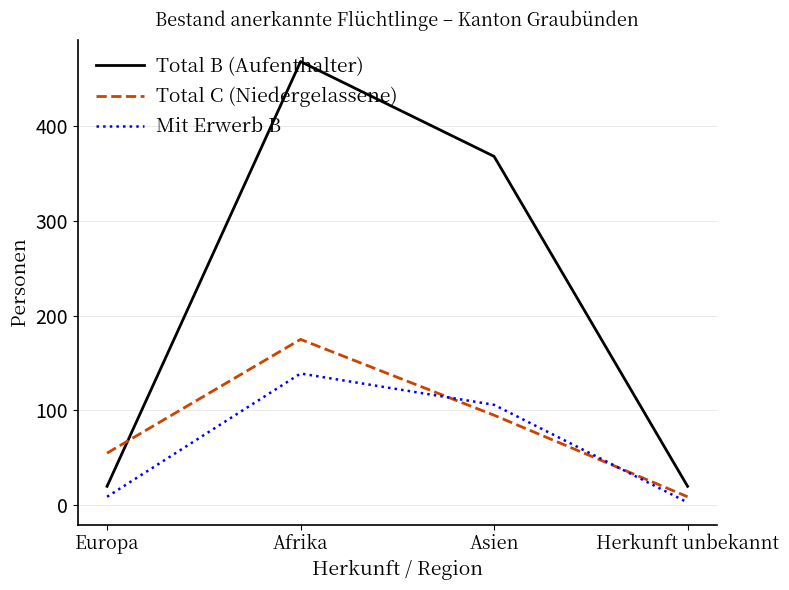

The value of Total C (Niedergelassene) at Asien is 95. True or false?

True